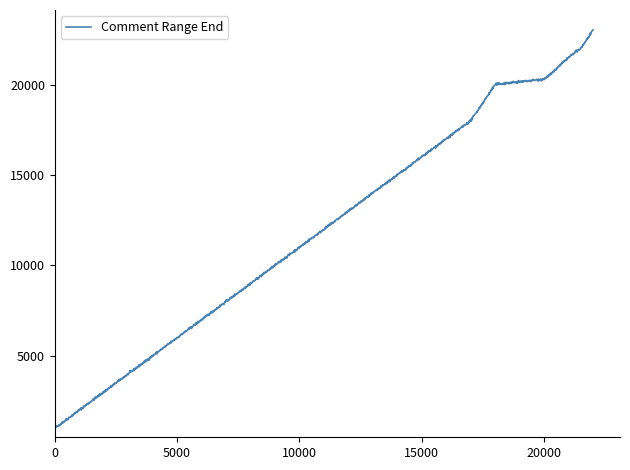

Does the chart display data point markers on the line(s)?

No